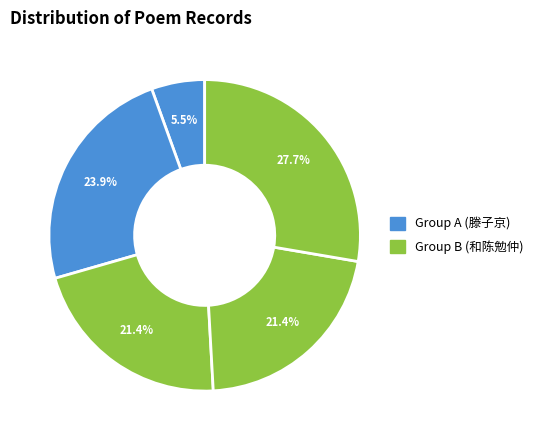

To the nearest percent, what is the average slice percentage?

20%